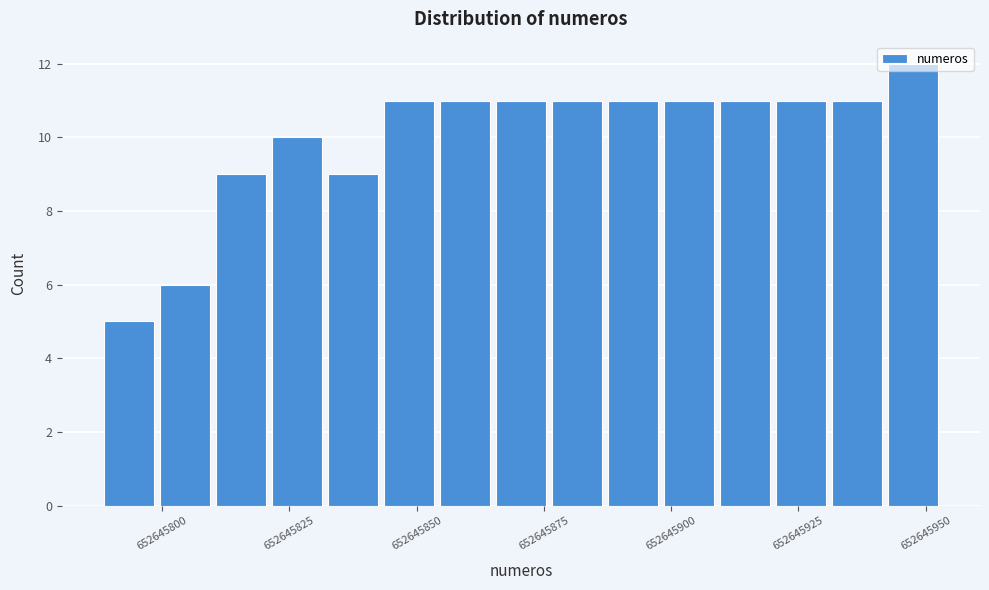

Read against the x-axis, roughly where is the centre of the tallest bar?

652645950